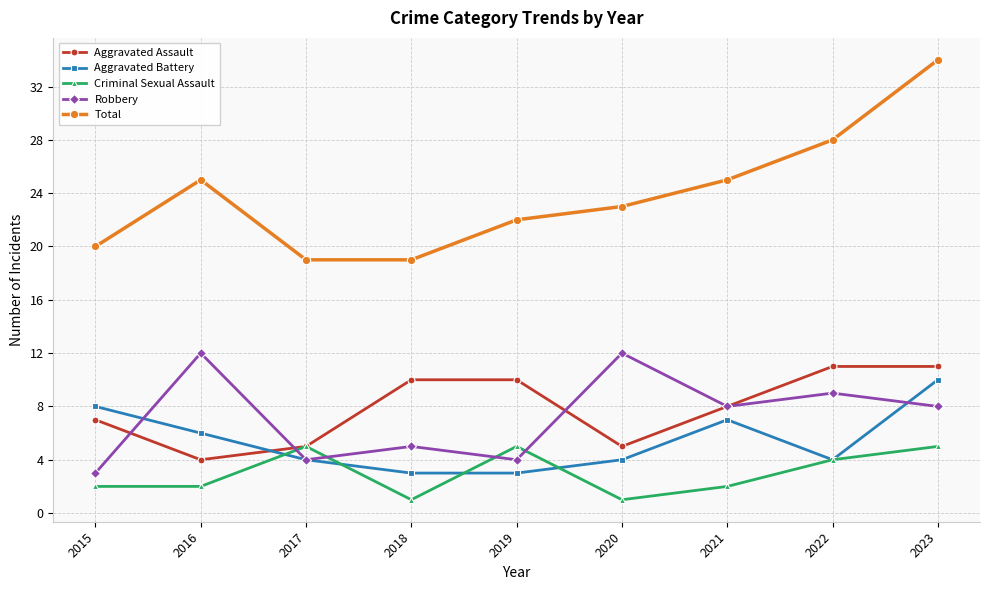

What is the difference between the highest and lowest values at 2023?

29